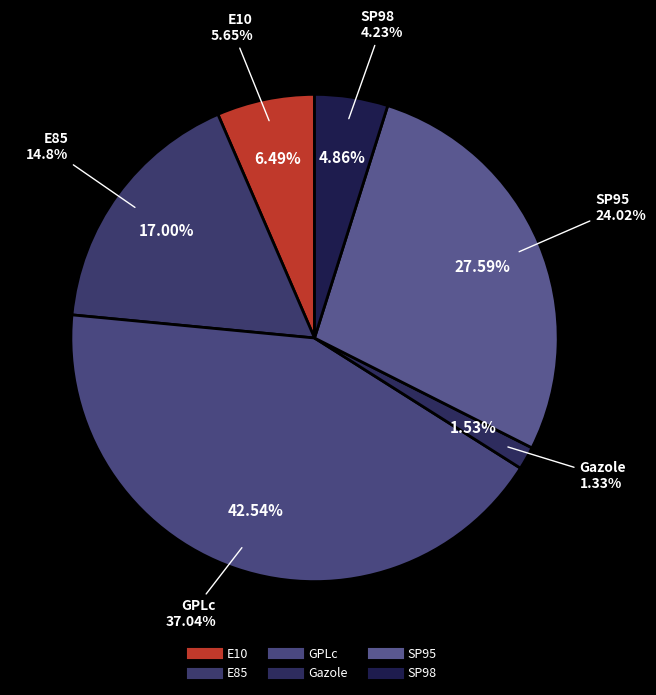

What percentage is NOT represented by SP95?

72.4%